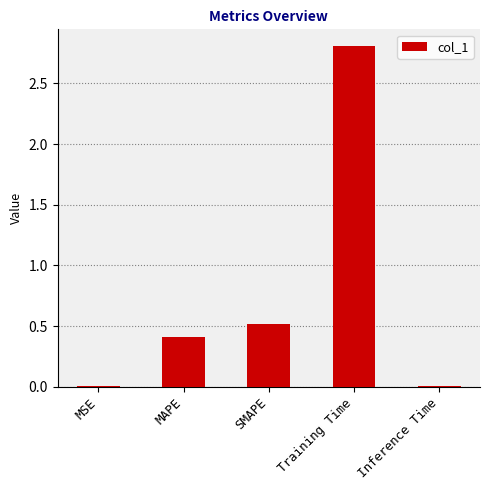

Between MAPE and MSE, which is larger?

MAPE